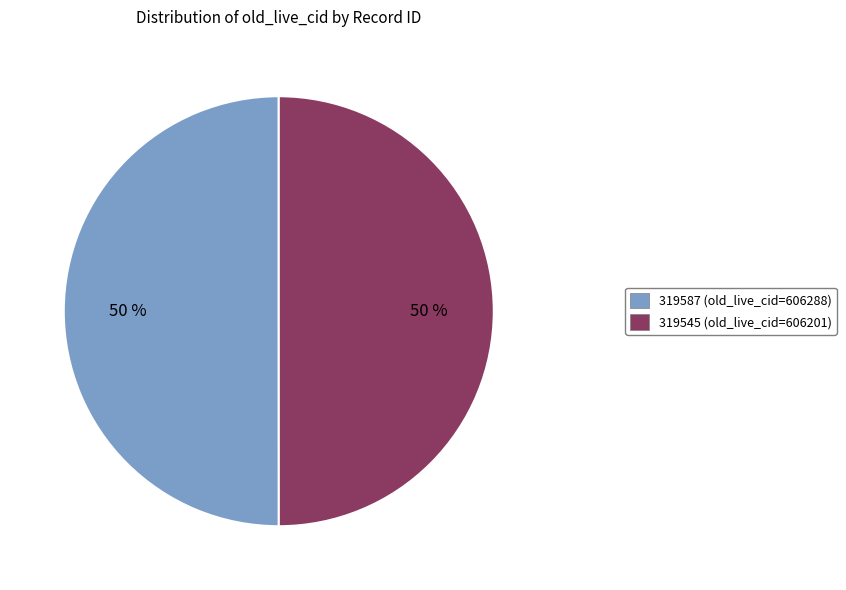

To the nearest percent, what is the average slice percentage?

50%